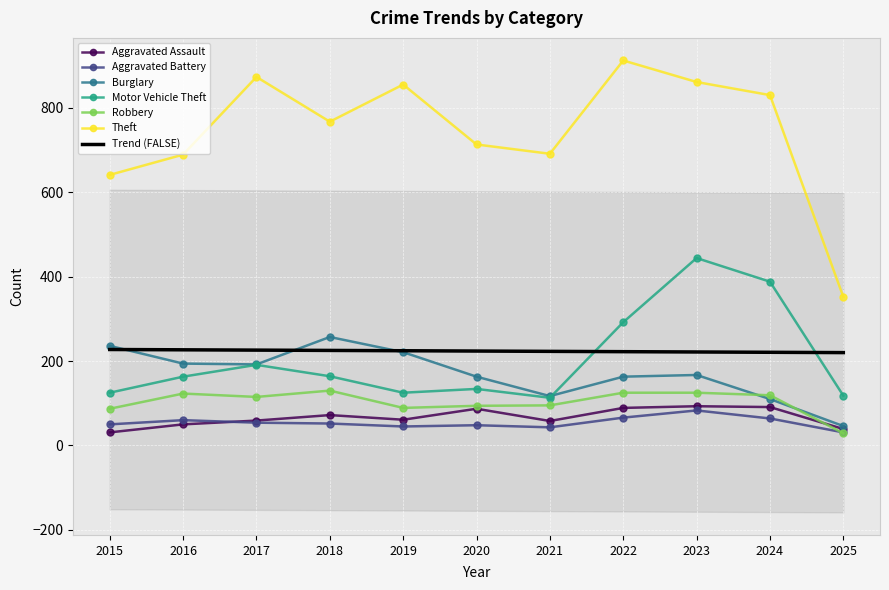

Is the value of Aggravated Assault at 2018 greater than the value of Motor Vehicle Theft at 2018?

No